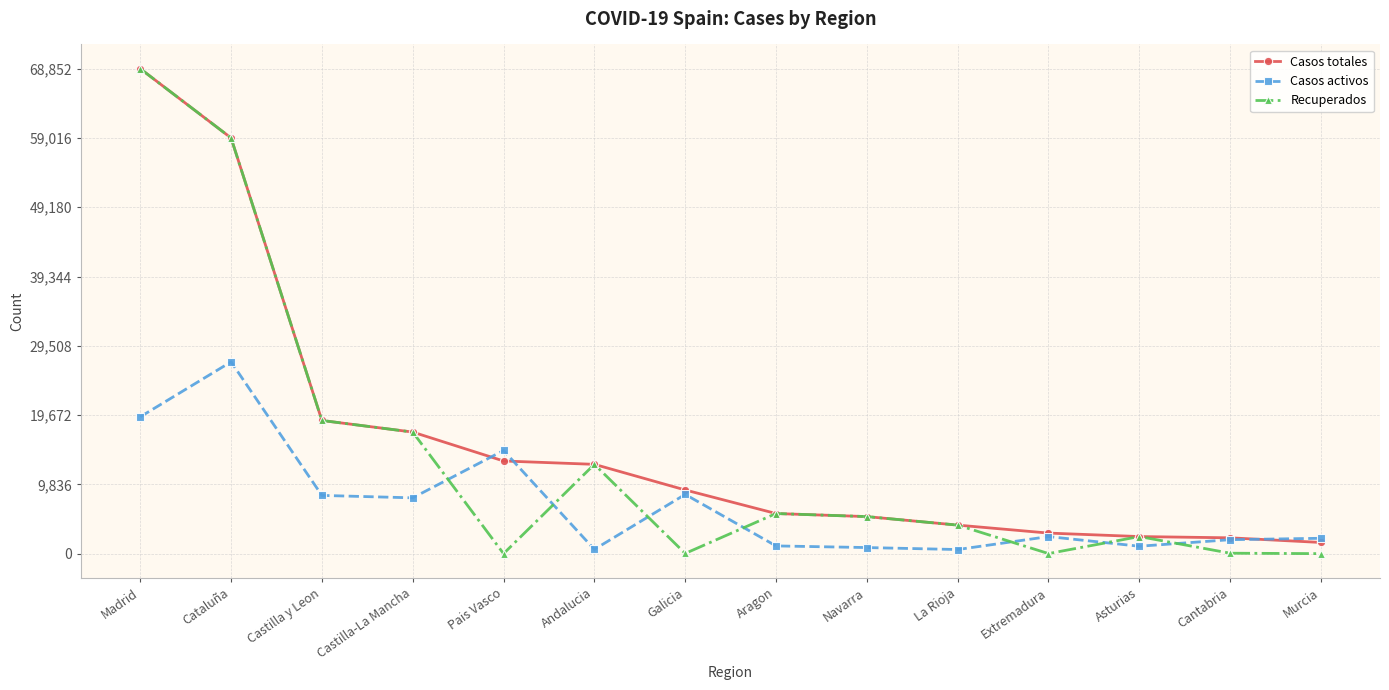

True or false: Recuperados has more than 2 points higher than both neighbors.

True